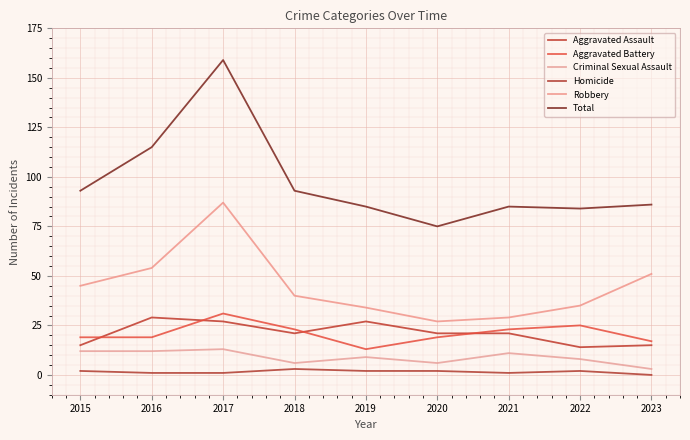

How many lines are shown in the chart?

6